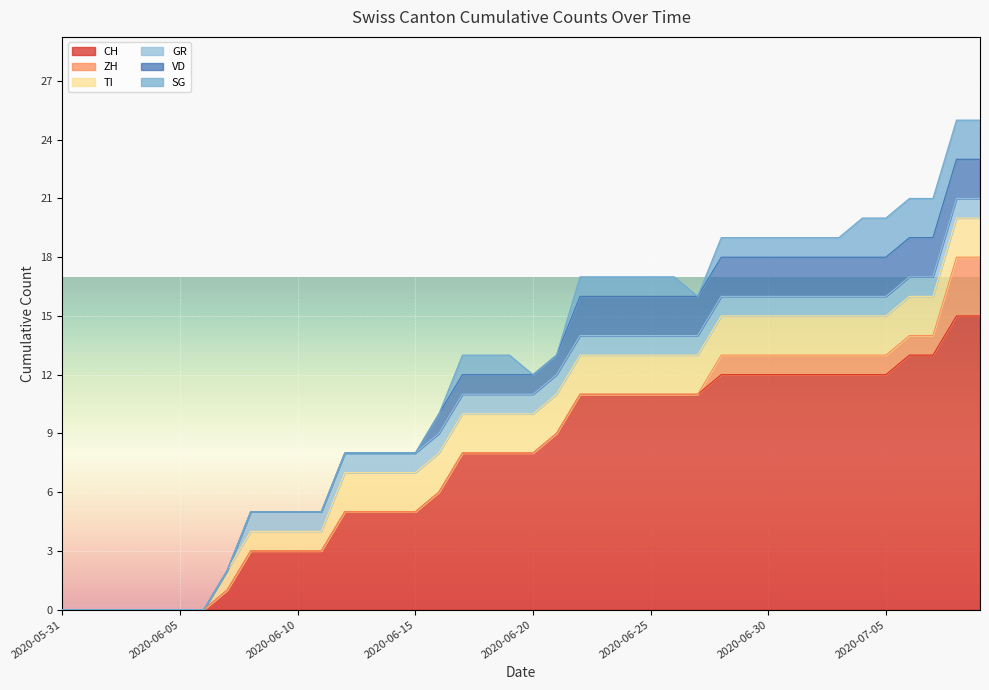

Which series changed the most between 2020-06-01 and 2020-06-23?

CH